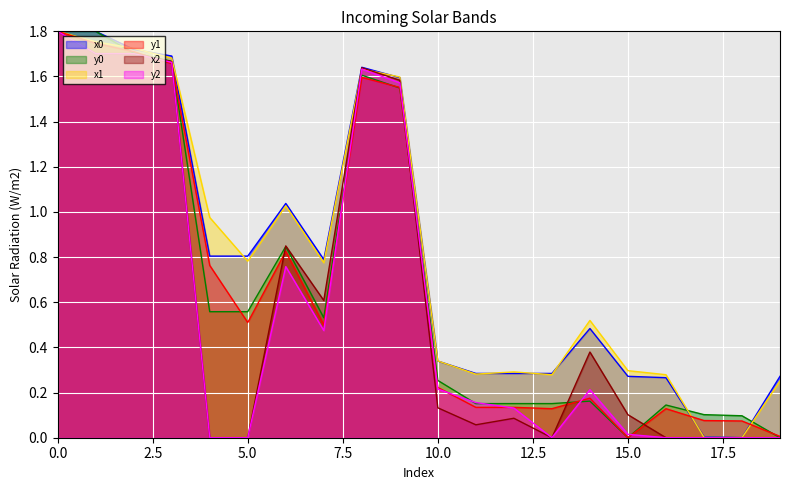

Which series has the largest range (max minus min)?

x0